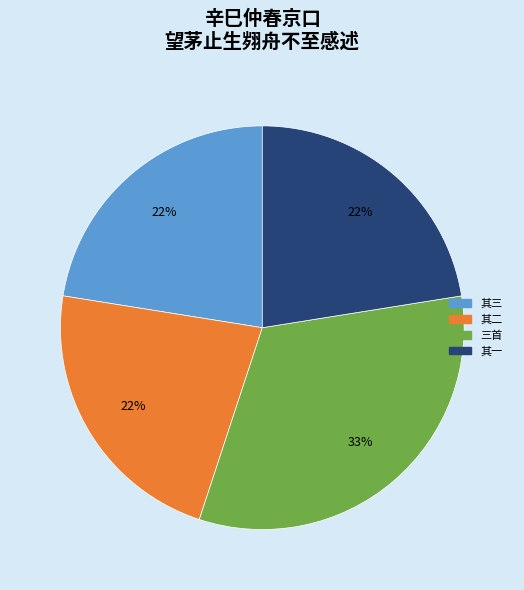

To the nearest percent, what is the average slice percentage?

25%